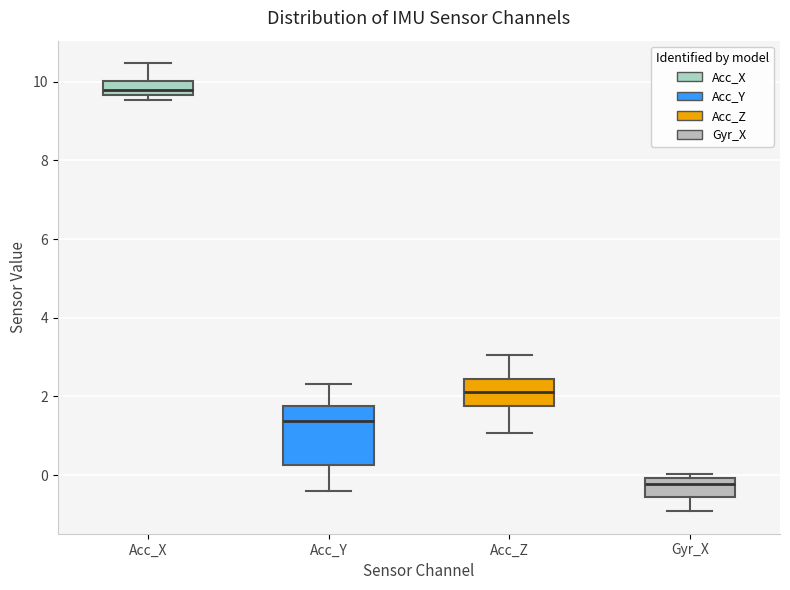

Reading left to right, read every box against the y-axis: the position of its median line, the range the box covers, and the ends of its whiskers. The values are not printed on the chart, so give them approximately, as read against the axis.

Acc_X: median 9.8, box 9.6 to 10.0, whiskers 9.6 (just below the box's lower edge) to 10.4
Acc_Y: median 1.4, box 0.2 to 1.8, whiskers -0.4 to 2.4
Acc_Z: median 2.2, box 1.8 to 2.4, whiskers 1.0 to 3.0
Gyr_X: median -0.2, box -0.6 to 0.0, whiskers -1.0 to 0.0 (just above the box's upper edge)